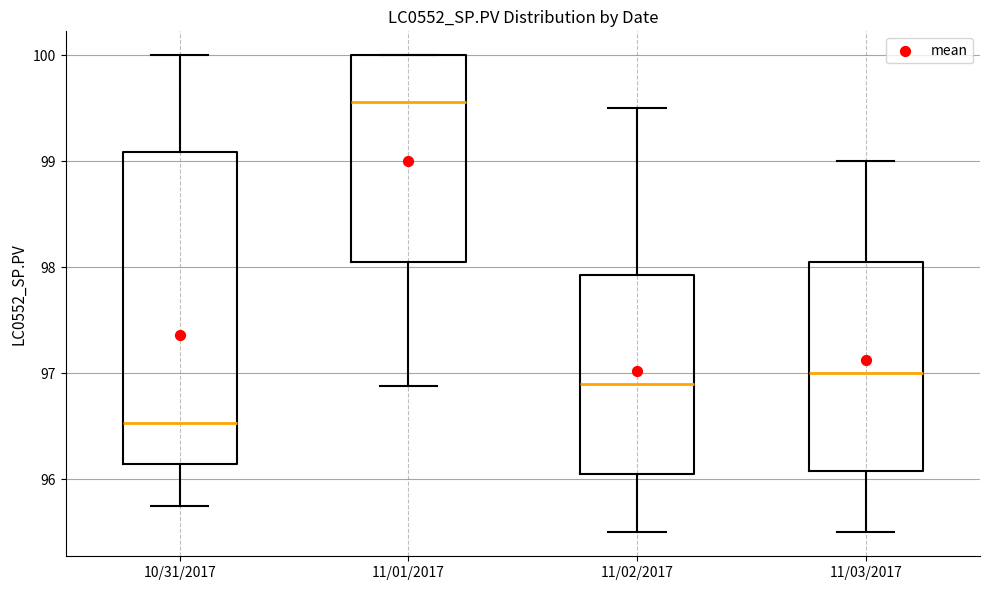

Reading left to right, transcribe this box plot: for each box, give where its median line is, the range the box spans, and where its two whiskers end, as read against the y-axis. The values are not printed on the chart, so give them approximately, as read against the axis.

10/31/2017: median 96.5, box 96.1 to 99.1, whiskers 95.8 to 100.0
11/01/2017: median 99.6, box 98.0 to 100.0, whiskers 96.9 to 100.0
11/02/2017: median 96.9, box 96.1 to 97.9, whiskers 95.5 to 99.5
11/03/2017: median 97.0, box 96.1 to 98.1, whiskers 95.5 to 99.0